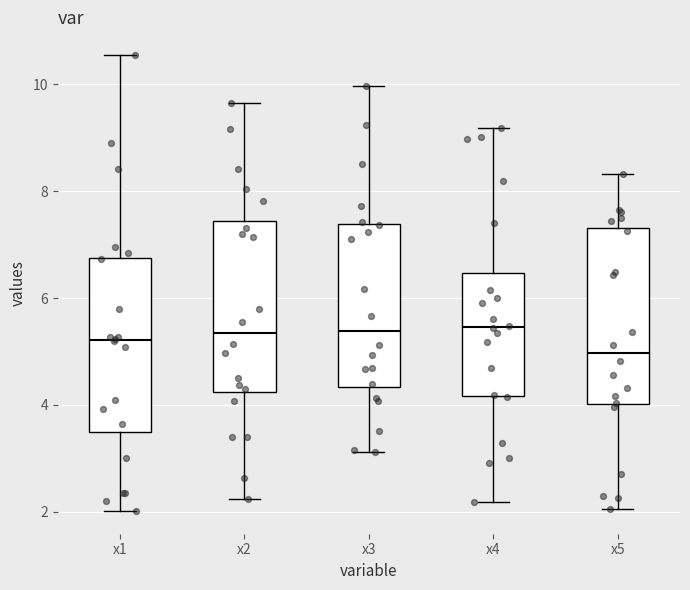

Reading left to right, transcribe this box plot: for each box, give where its median line is, the range the box spans, and where its two whiskers end, as read against the y-axis. The values are not printed on the chart, so give them approximately, as read against the axis.

x1: median 5.2, box 3.4 to 6.8, whiskers 2.0 to 10.6
x2: median 5.4, box 4.2 to 7.4, whiskers 2.2 to 9.6
x3: median 5.4, box 4.4 to 7.4, whiskers 3.2 to 10.0
x4: median 5.4, box 4.2 to 6.4, whiskers 2.2 to 9.2
x5: median 5.0, box 4.0 to 7.4, whiskers 2.0 to 8.4